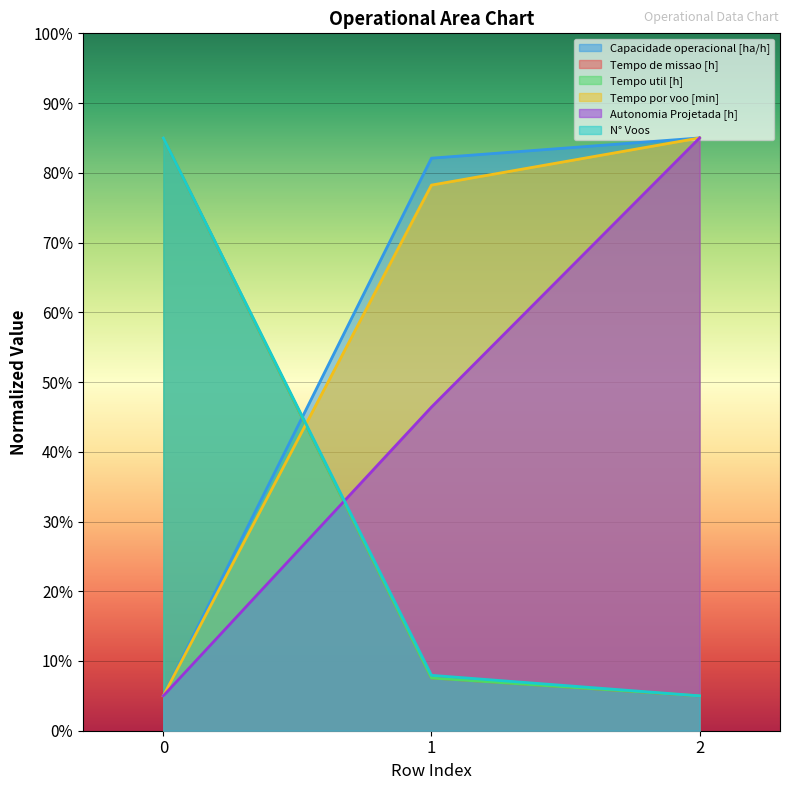

How many categories are shown in the chart?

3